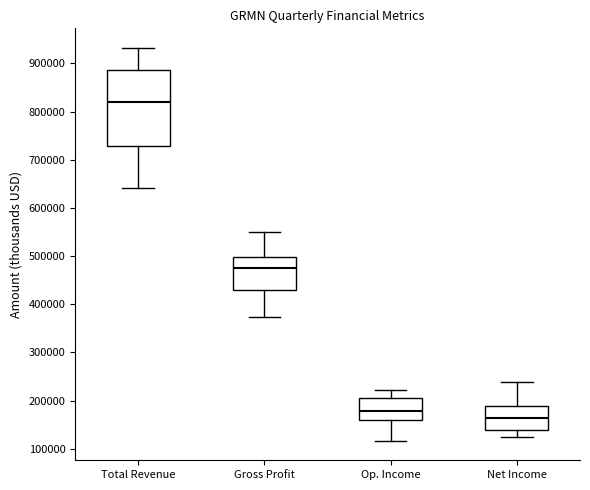

Reading left to right, transcribe this box plot: for each box, give where its median line is, the range the box spans, and where its two whiskers end, as read against the y-axis. The values are not printed on the chart, so give them approximately, as read against the axis.

Total Revenue: median 820000, box 730000 to 890000, whiskers 640000 to 930000
Gross Profit: median 480000, box 430000 to 500000, whiskers 370000 to 550000
Op. Income: median 180000, box 160000 to 210000, whiskers 120000 to 220000
Net Income: median 160000, box 140000 to 190000, whiskers 130000 to 240000